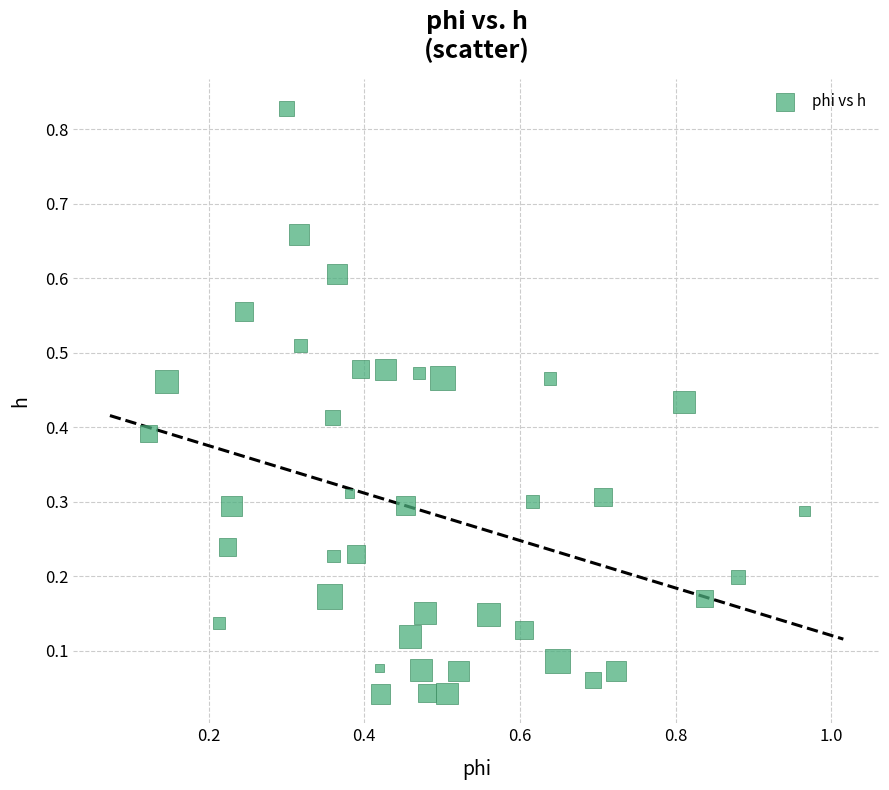

How many data points are displayed?

40